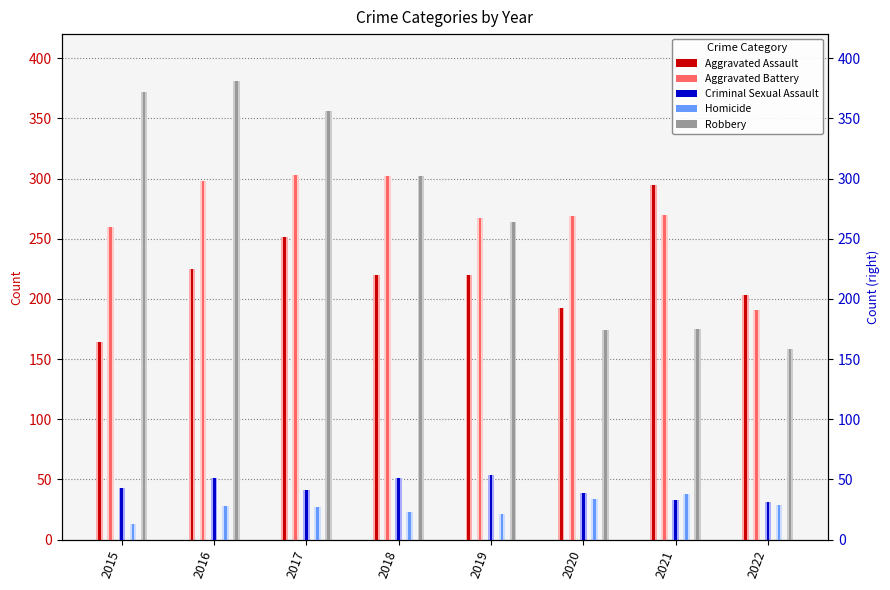

Is the value of Aggravated Battery at 2021 greater than the value of Criminal Sexual Assault at 2021?

Yes